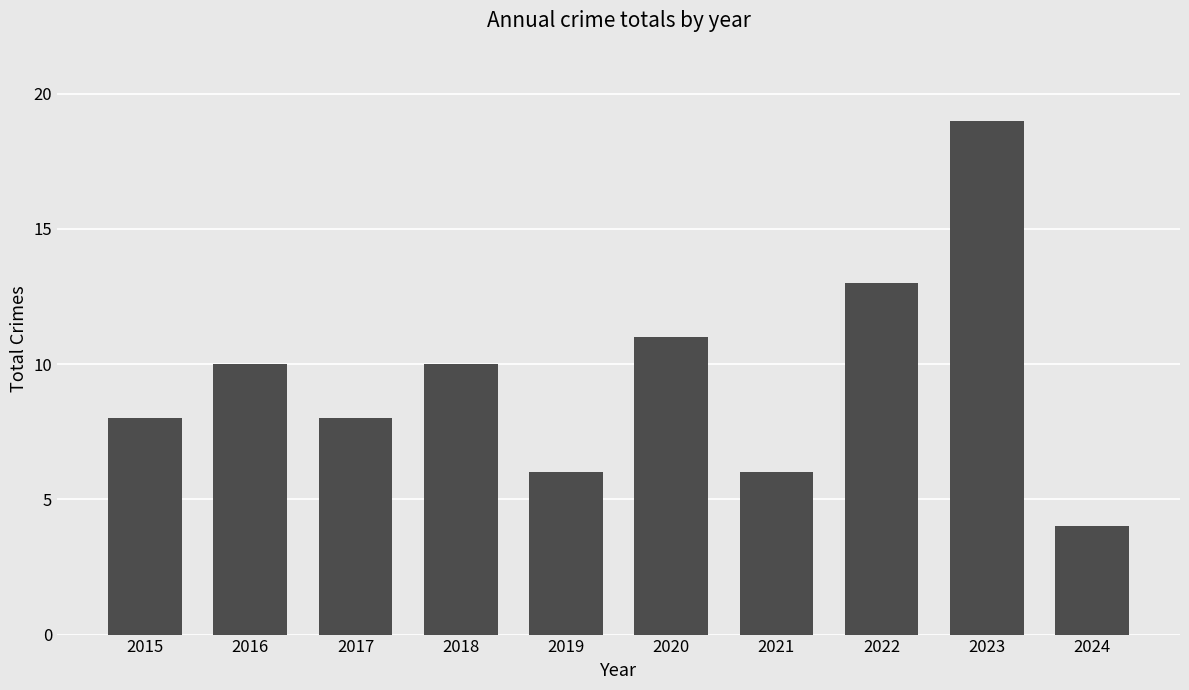

What is the difference between the values at 2024 and 2016?

6